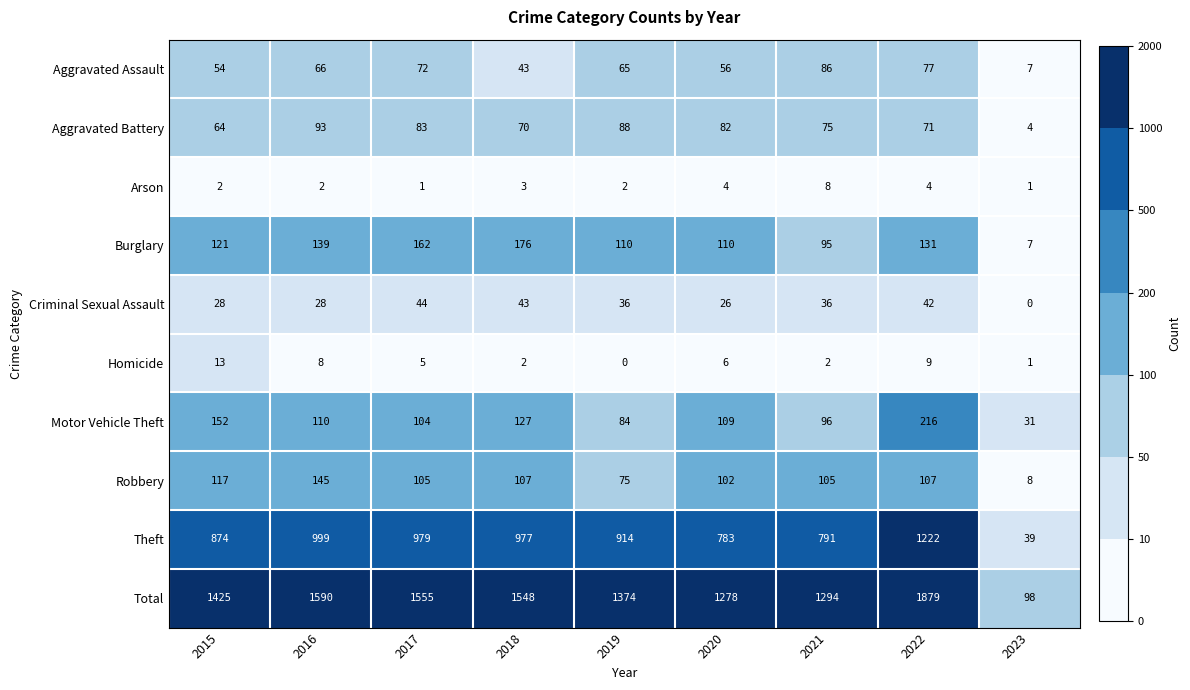

The value of Arson at 2020 is 4. True or false?

True